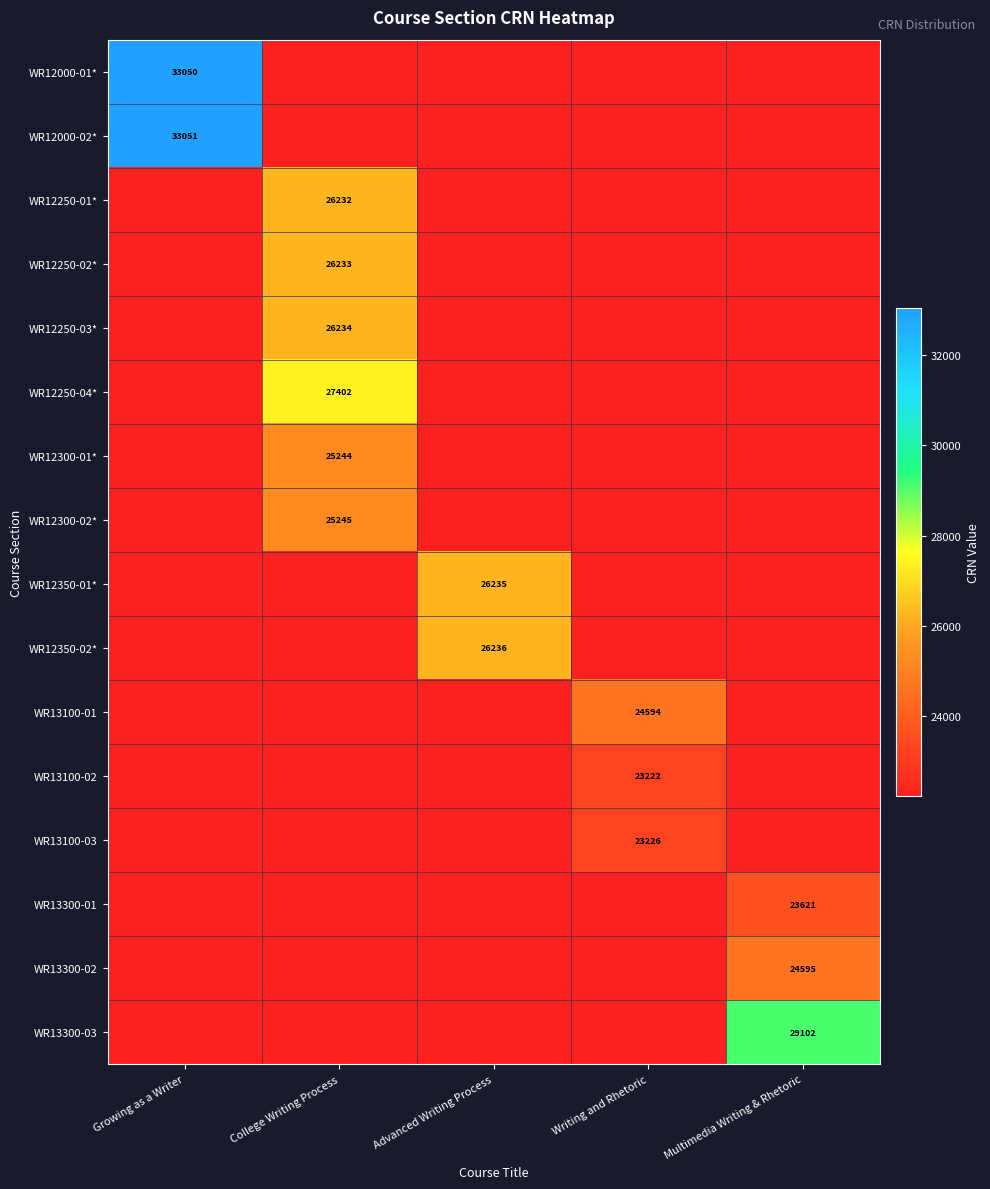

True or false: WR12000-01* has a value of 52871 at Growing as a Writer.

False